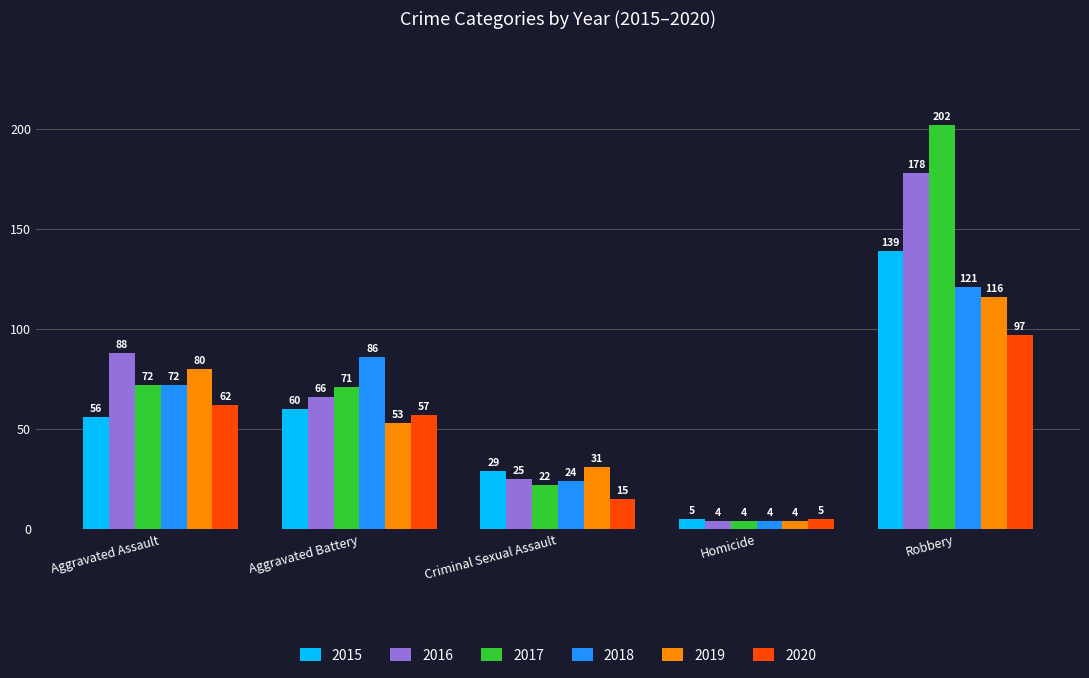

At which category is the sum across all series the highest?

Robbery